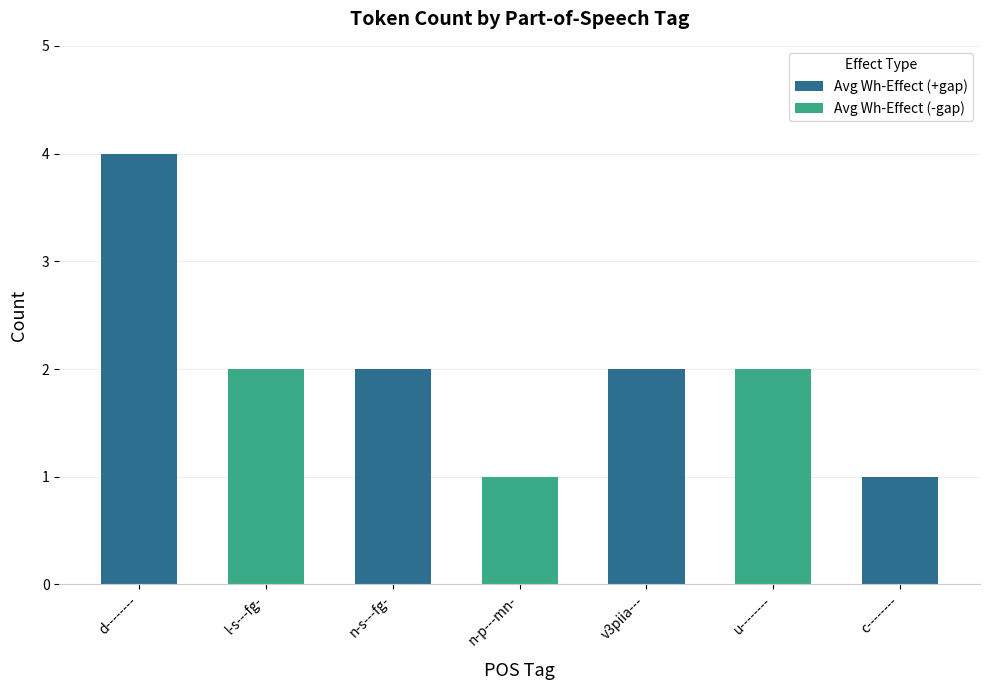

What position from the left is v3piia---?

5